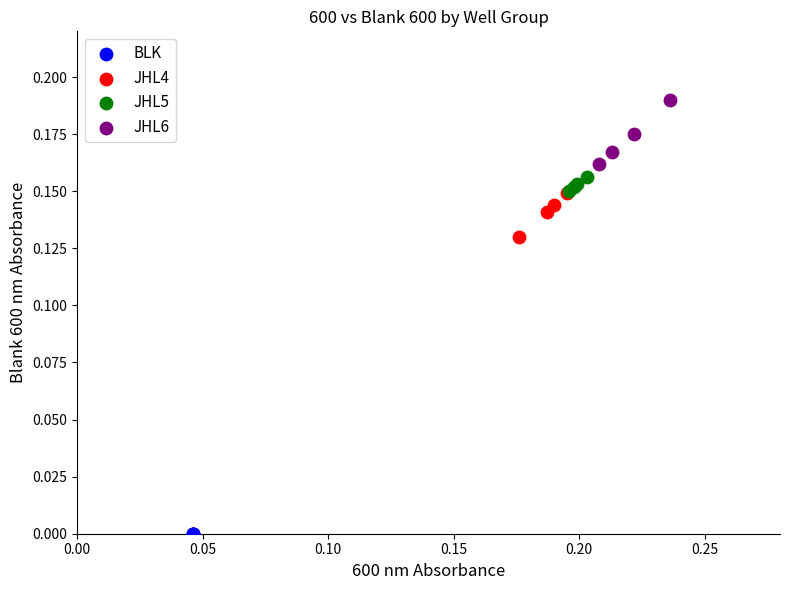

Which series contains the lowest Y value?

BLK